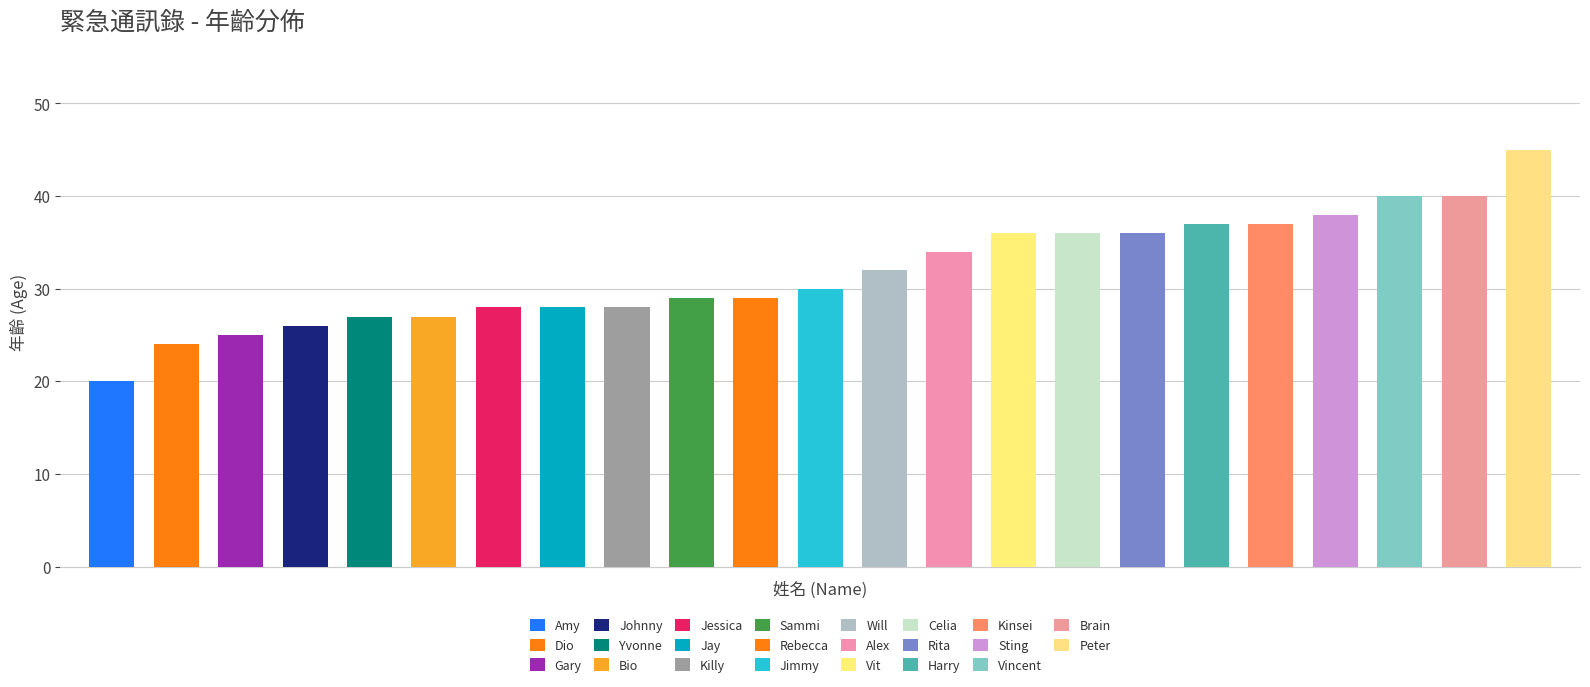

Does the chart contain any negative values?

No